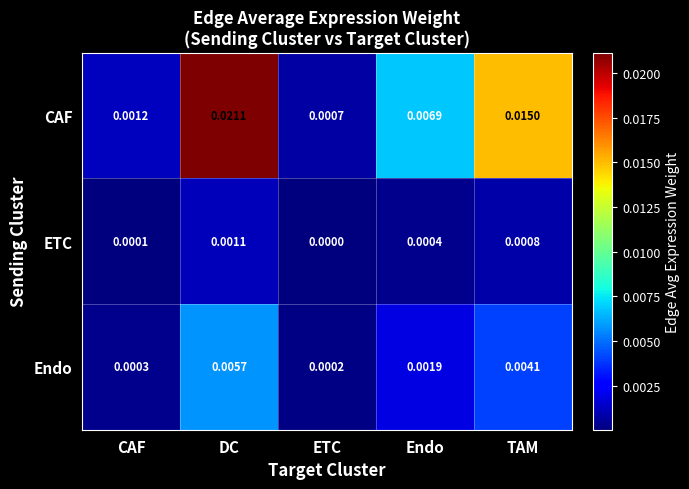

Rank the series at Endo from lowest to highest value.

ETC, Endo, CAF